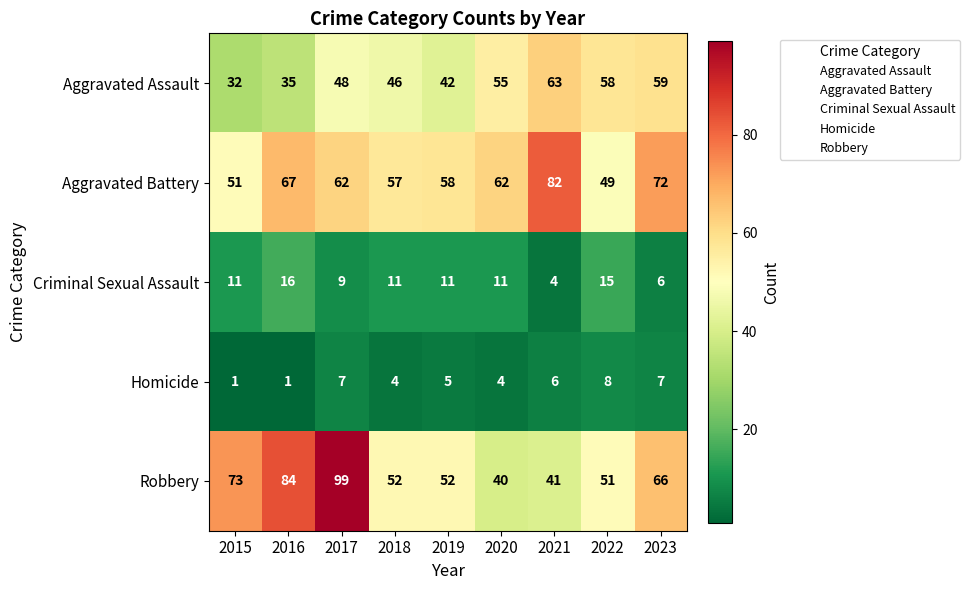

Rank the series at 2019 from lowest to highest value.

Homicide, Criminal Sexual Assault, Aggravated Assault, Robbery, Aggravated Battery